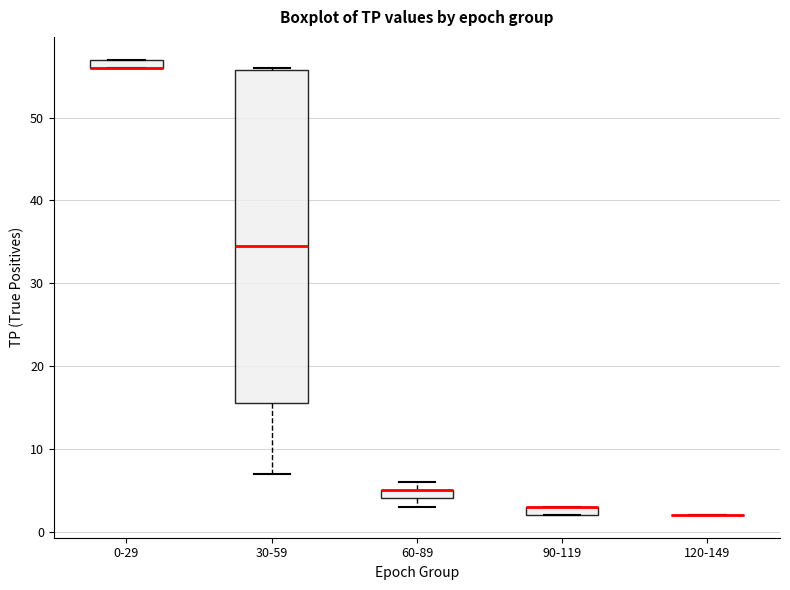

Which box is the tallest, from its lower edge to its upper edge?

30-59